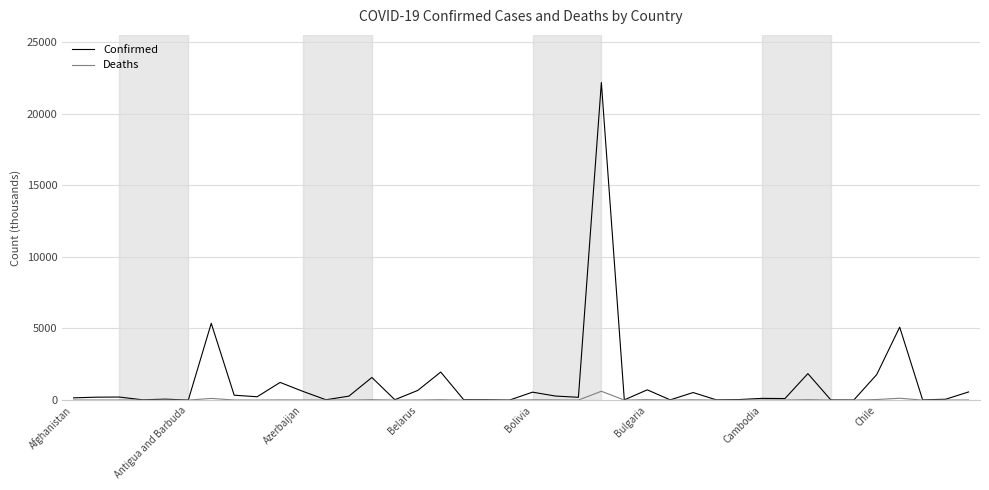

List the series in order of their peak value, highest first.

Confirmed, Deaths